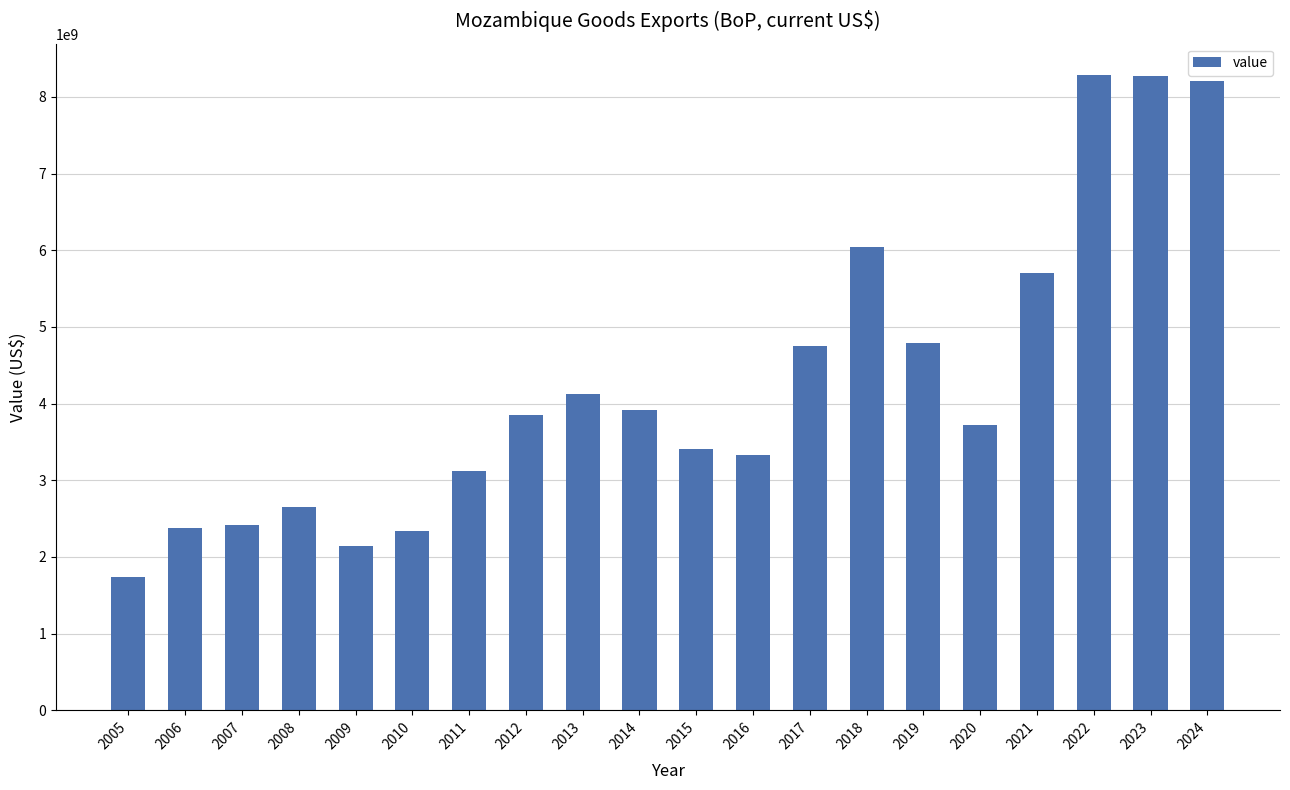

At which category does the chart reach its minimum across all series?

2005